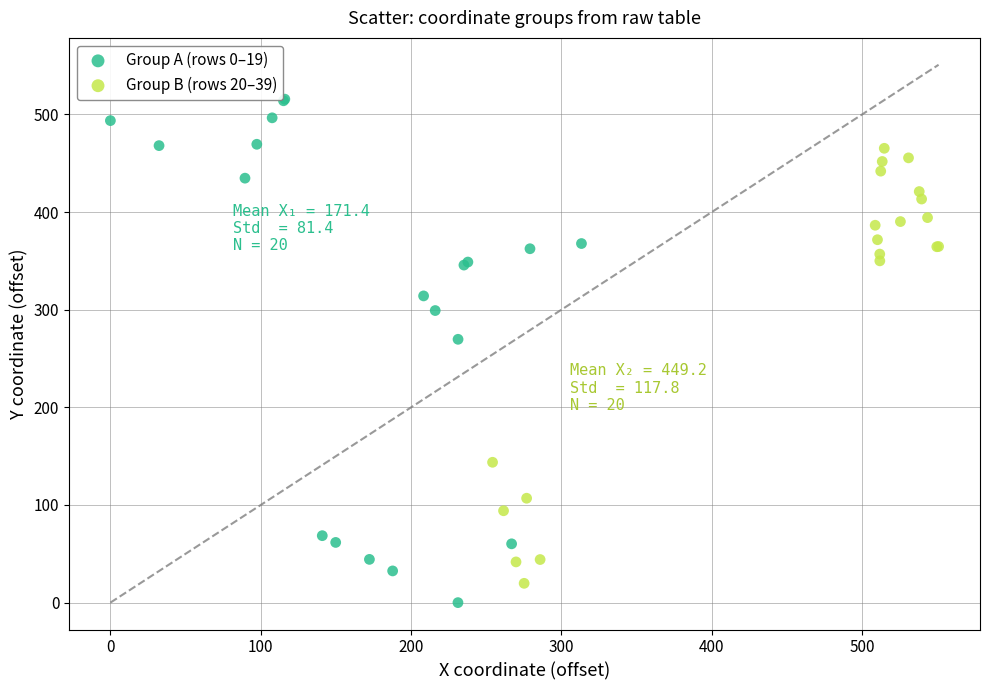

Which series has the largest Y range (max minus min)?

Group A (rows 0–19)